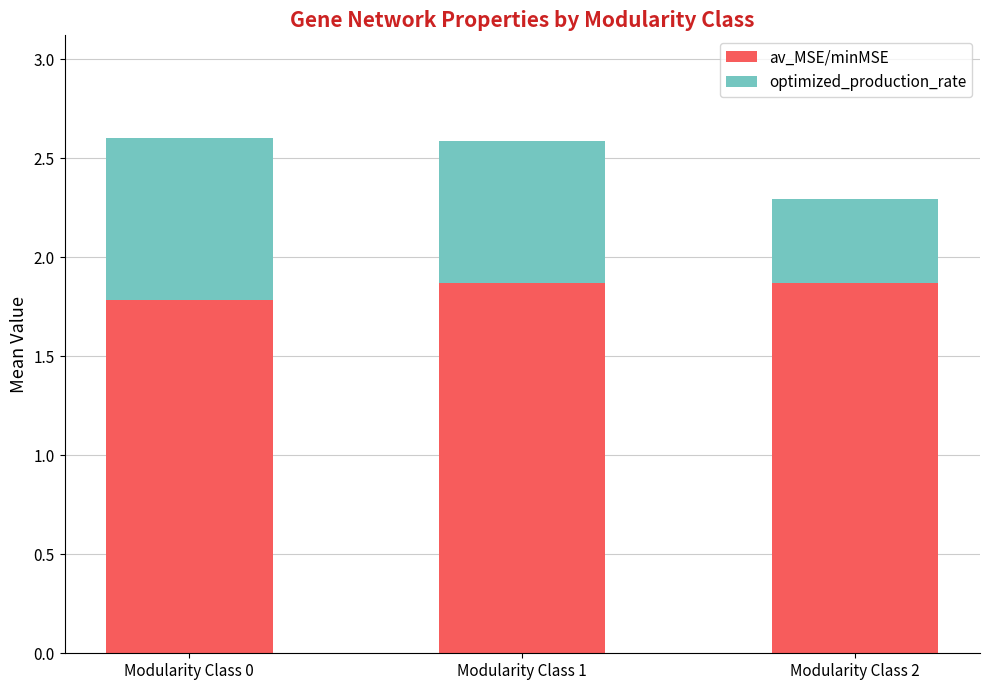

Is it true that av_MSE/minMSE equals 1.9 at Modularity Class 1?

True